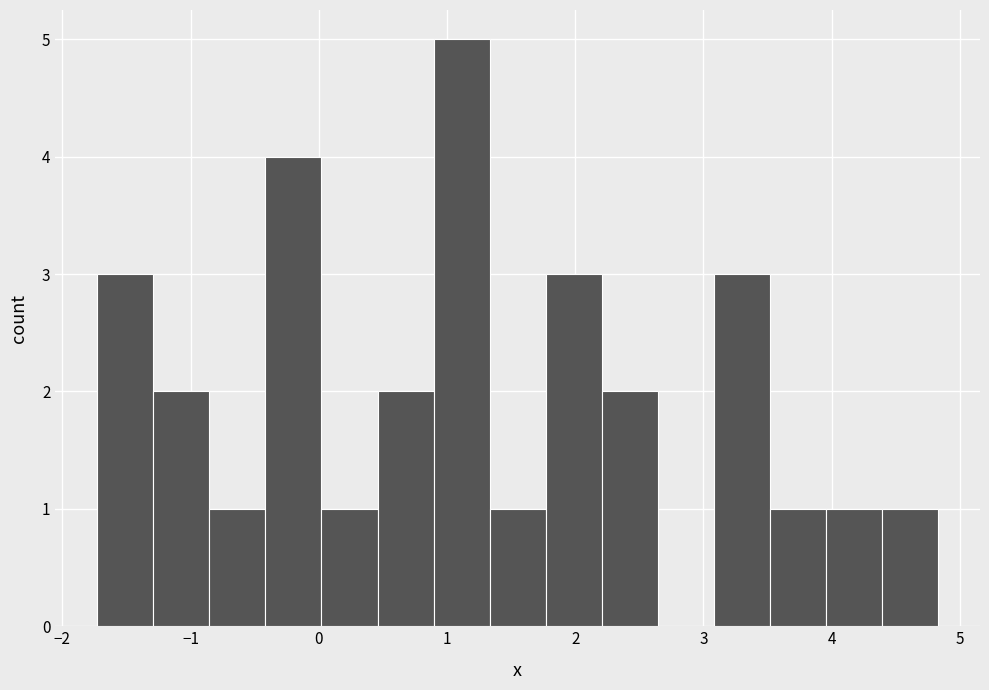

Reading left to right, transcribe this chart: for each bar, give the range it covers on the x-axis and its height. Neither the bar edges nor the heights are printed on the chart, so give them approximately, as read against the axes.

-1.7 to -1.3: 3
-1.3 to -0.9: 2
-0.9 to -0.4: 1
-0.4 to 0.0: 4
0.0 to 0.5: 1
0.5 to 0.9: 2
0.9 to 1.3: 5
1.3 to 1.8: 1
1.8 to 2.2: 3
2.2 to 2.6: 2
2.6 to 3.1: 0
3.1 to 3.5: 3
3.5 to 4.0: 1
4.0 to 4.4: 1
4.4 to 4.8: 1